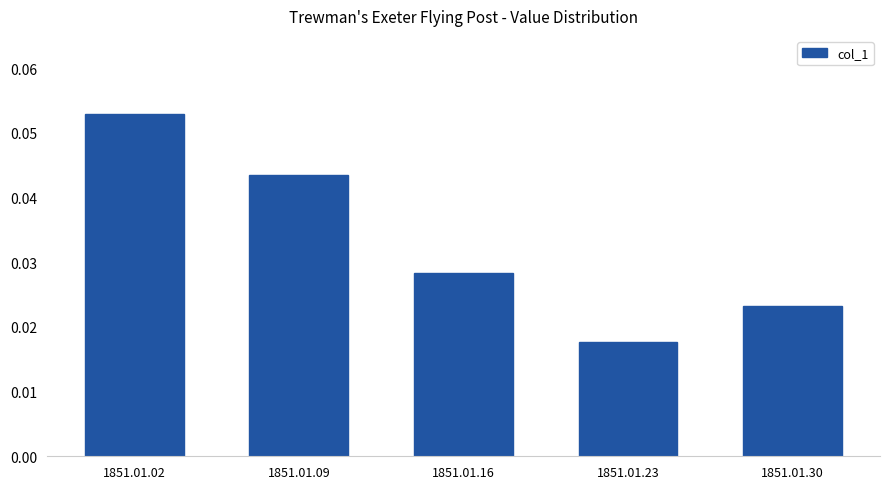

Is it true that the value at 1851.01.09 is 0.1?

False